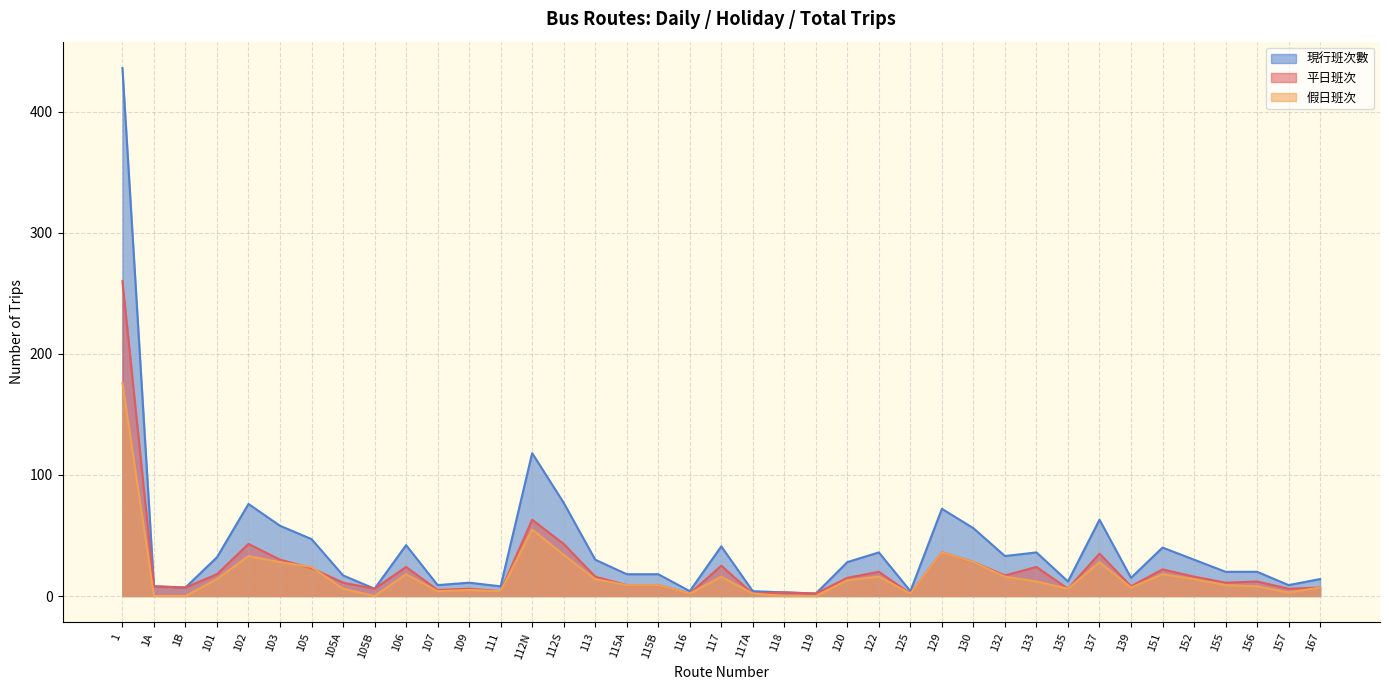

Reading left to right, transcribe all the data shown in this chart.

平日班次: 260	8	7	18	43	30	23	11	6	24	5	6	4	63	43	16	9	9	2	25	2	3	2	15	20	2	36	28	17	24	6	35	8	22	16	11	12	6	7
假日班次: 176	0	0	14	33	28	24	6	0	18	4	5	4	55	34	14	9	9	2	16	2	0	0	13	16	2	36	28	16	12	6	28	7	18	14	9	8	3	7
現行班次數: 436	8	7	32	76	58	47	17	6	42	9	11	8	118	77	30	18	18	4	41	4	3	2	28	36	4	72	56	33	36	12	63	15	40	30	20	20	9	14